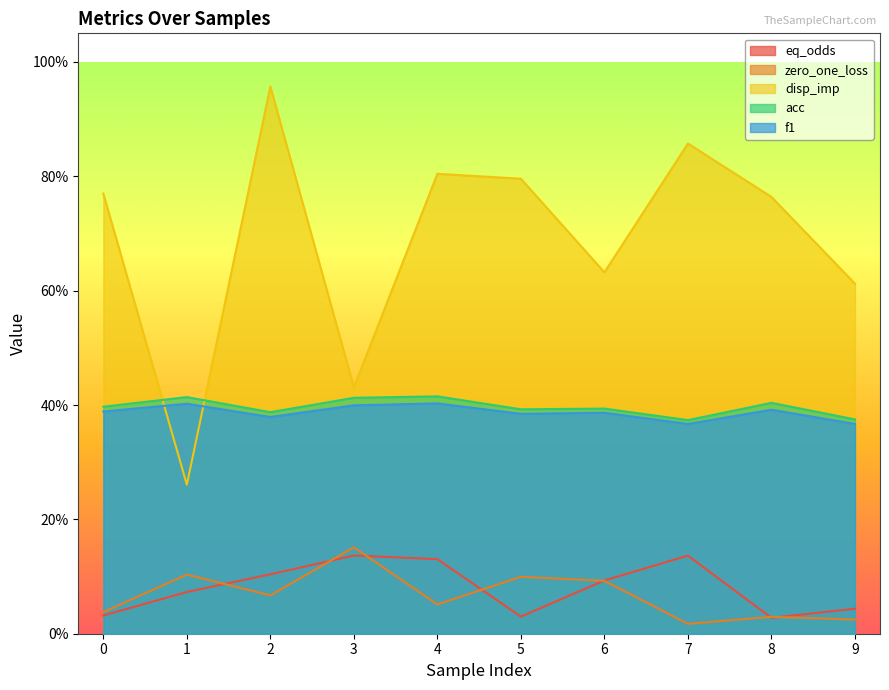

At which label does f1 reach its minimum?

7